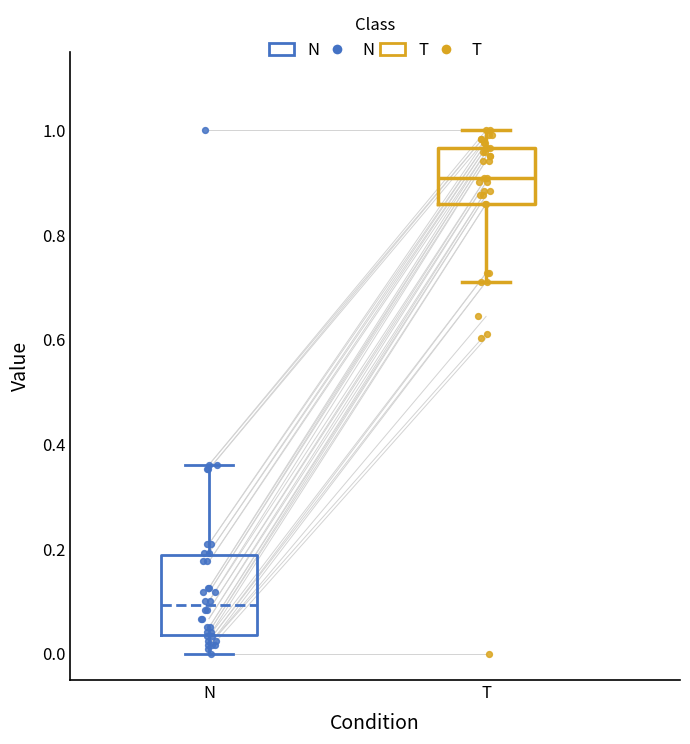

Which box has the highest median line?

T